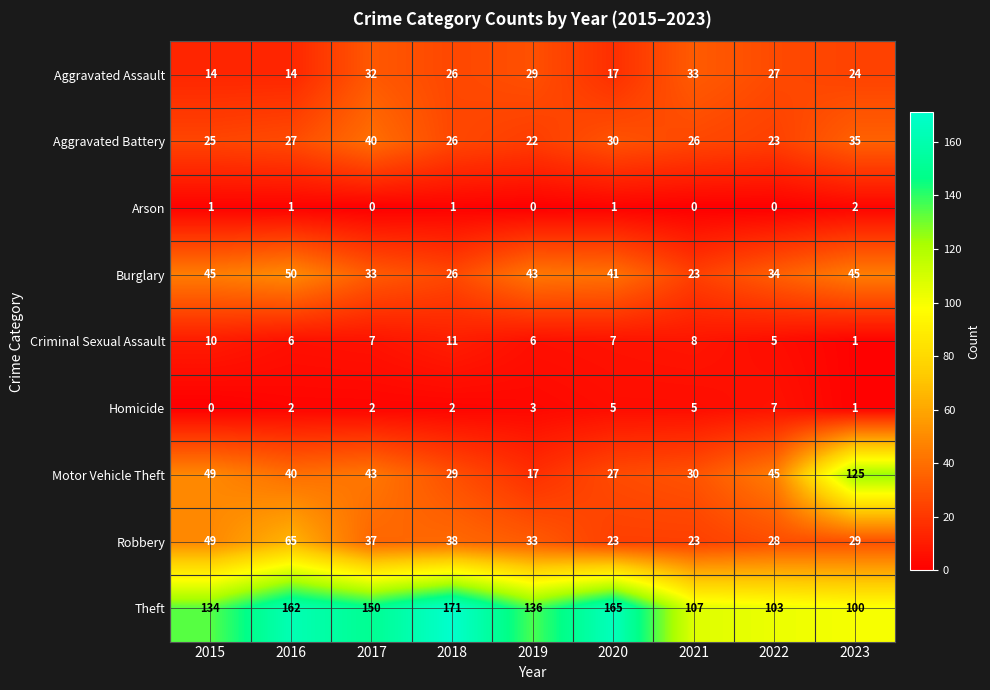

Which category has the lowest value in the Aggravated Battery series?

2019